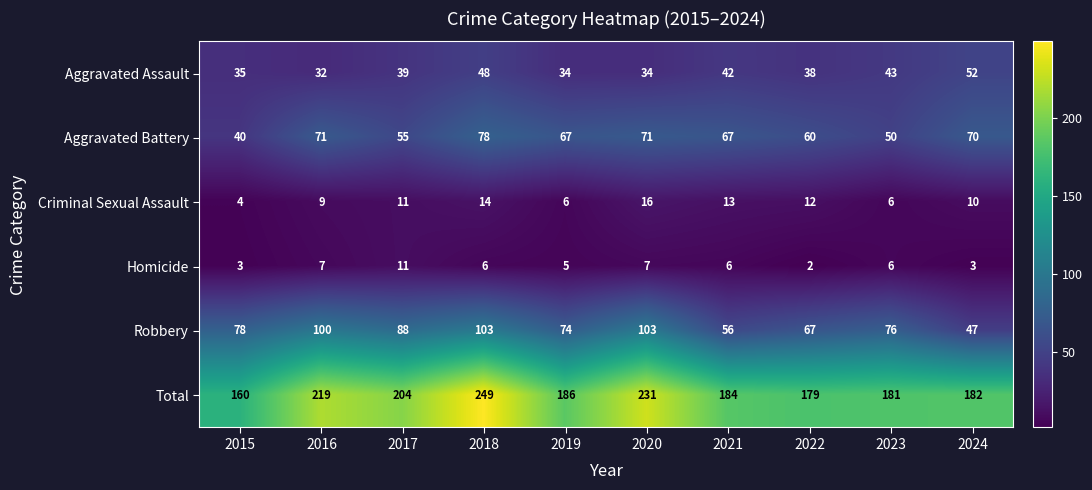

Which series has the largest range (max minus min)?

Total